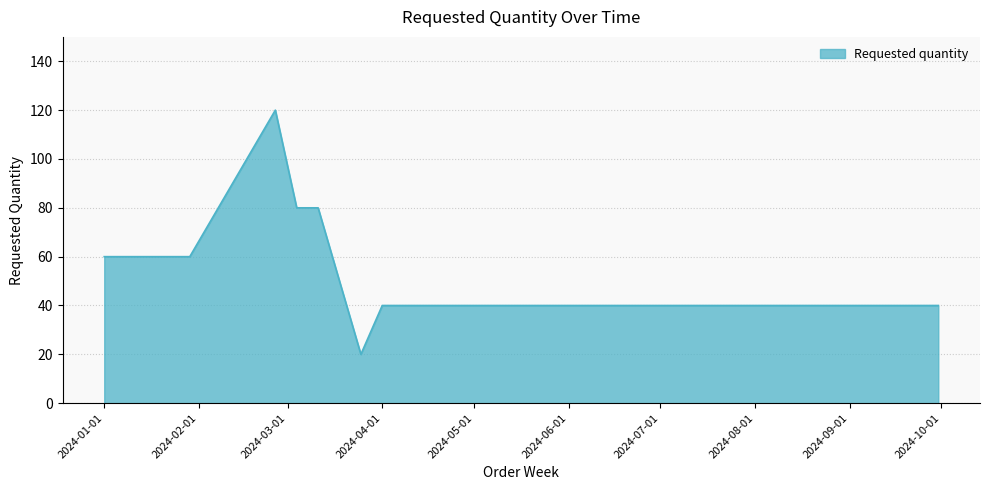

What is the minimum value shown in the chart?

20